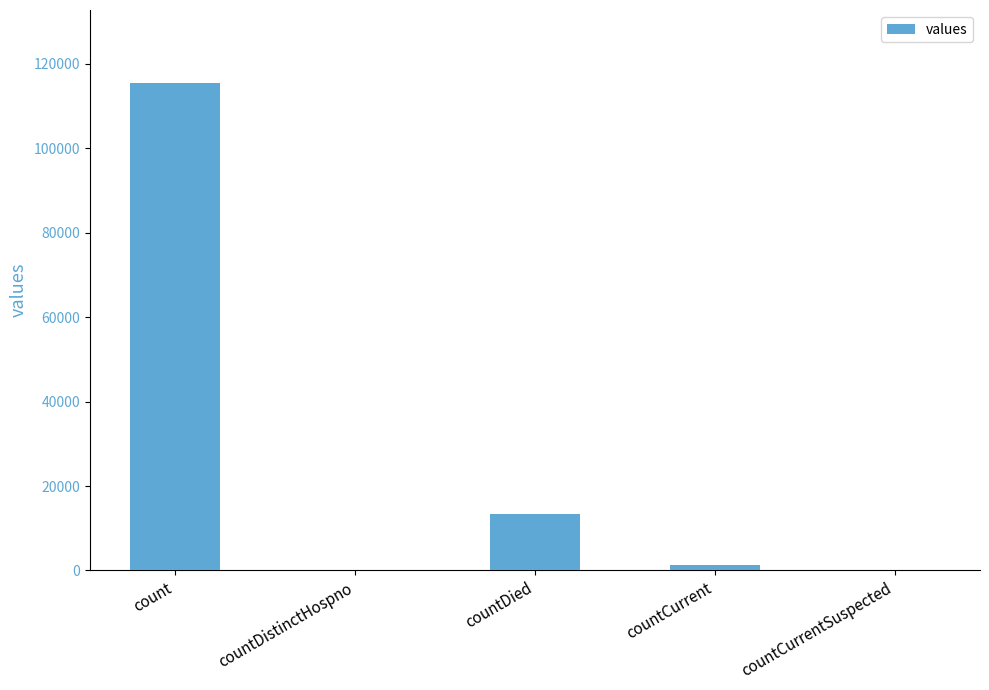

What is the sum of the values at countDied and countDistinctHospno?

13343